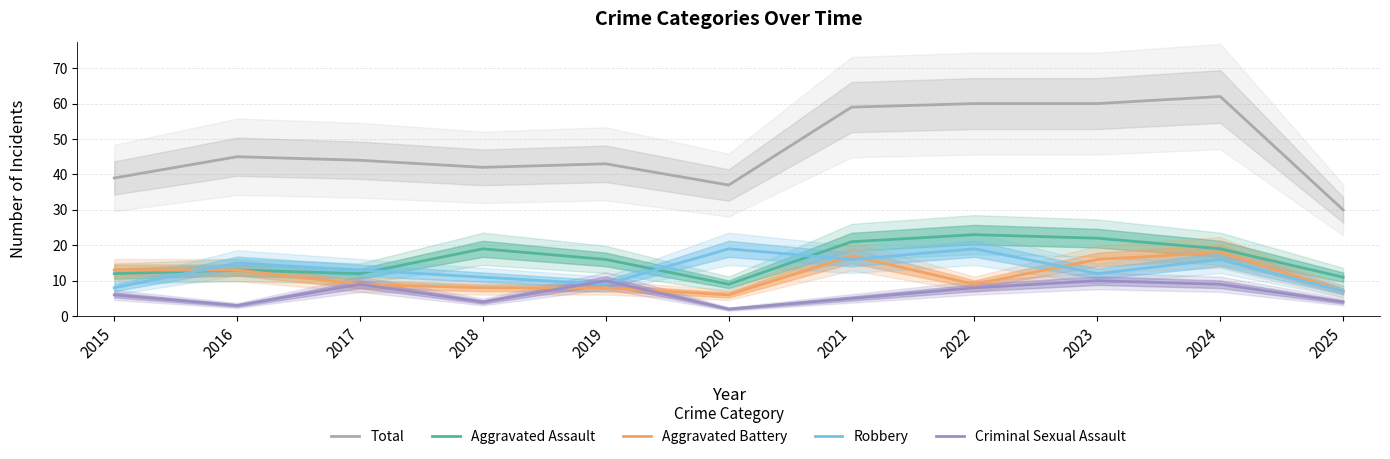

Rank the series at 2015 from lowest to highest value.

Criminal Sexual Assault, Robbery, Aggravated Assault, Aggravated Battery, Total